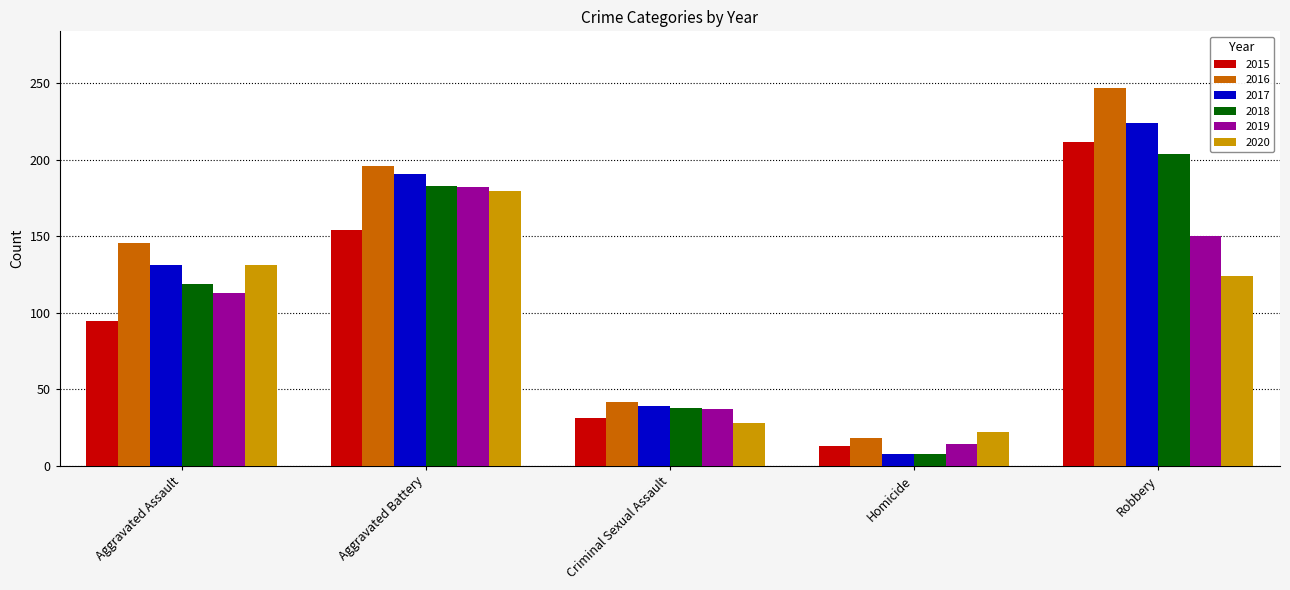

Which category has the highest value across all series?

Robbery